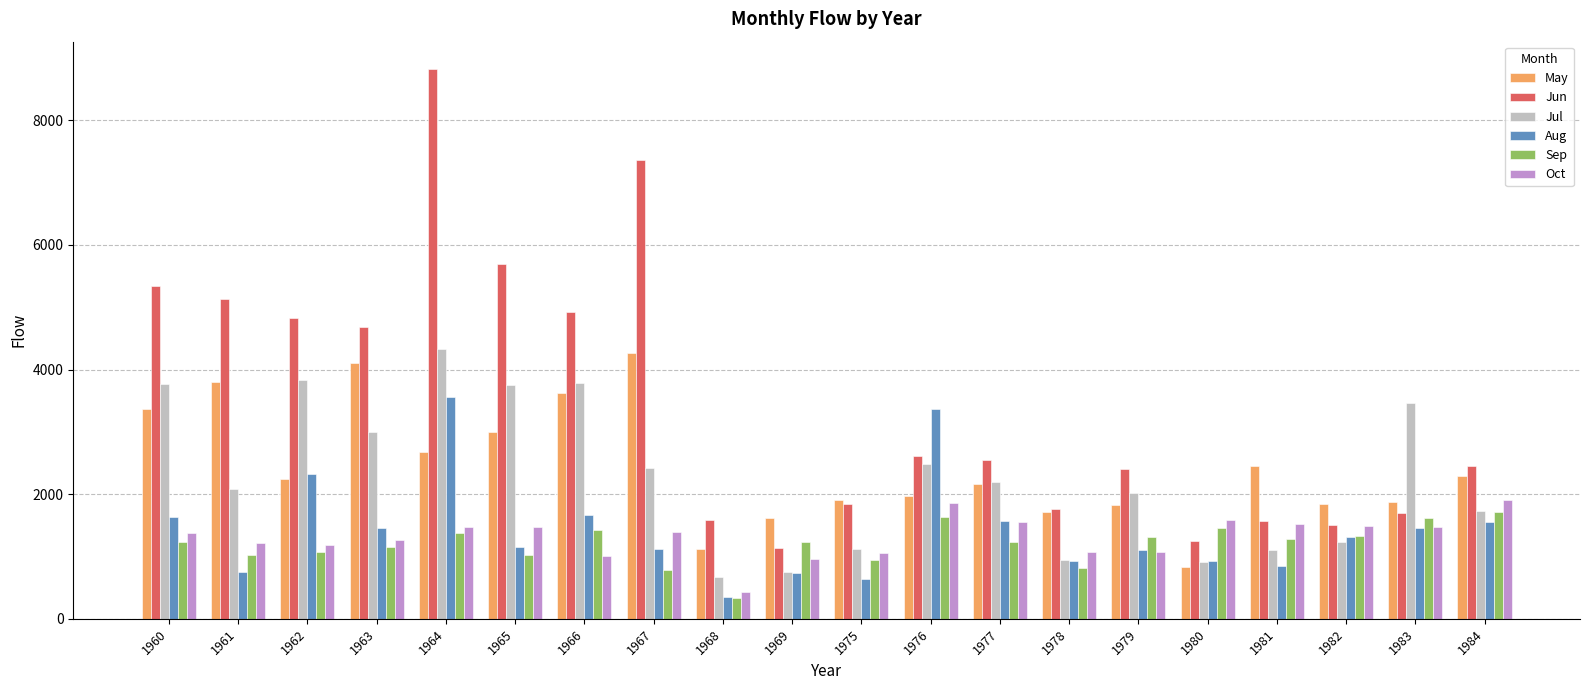

Which series has the widest spread of values?

Jun